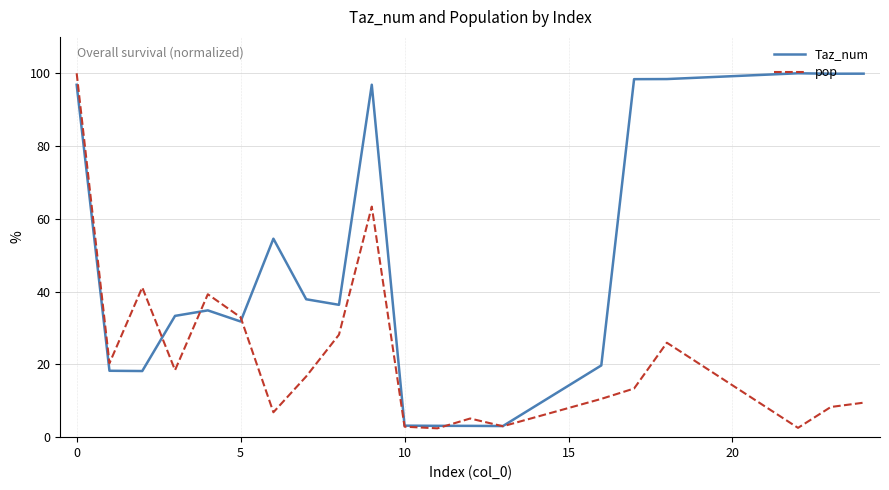

Rank the series by their average value, from lowest to highest.

pop, Taz_num